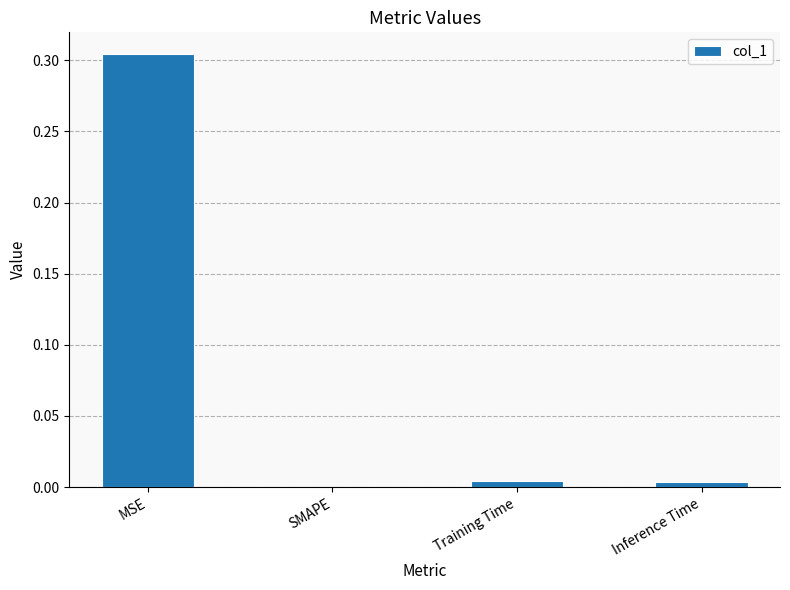

Is it true that the value at MSE is 0.5?

False